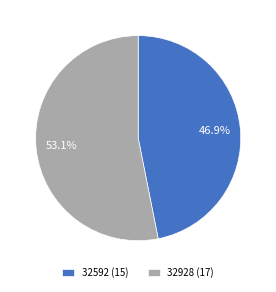

To the nearest percent, what is the difference between the 32592 and 32928 slice percentages?

6%